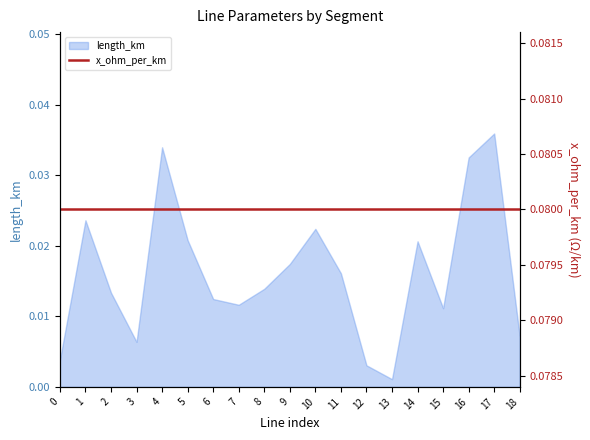

Between 12 and 18, which is larger?

18